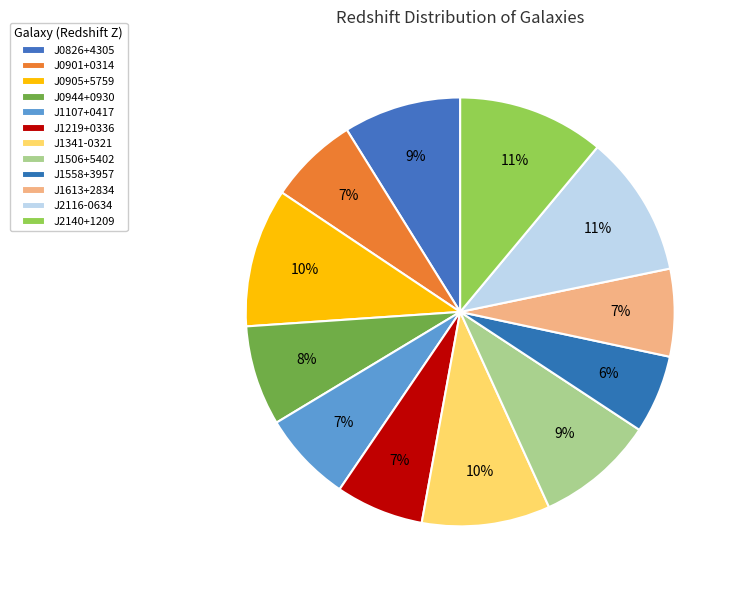

Between J0901+0314 and J0826+4305, which is larger?

J0826+4305